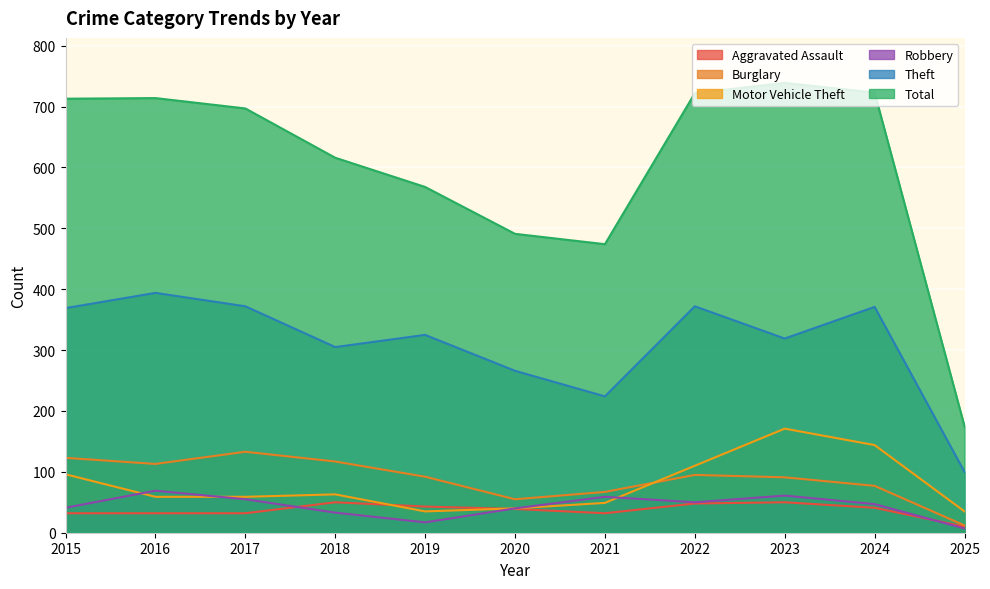

What is the approximate value of Theft at 2017, to the nearest 5?

370